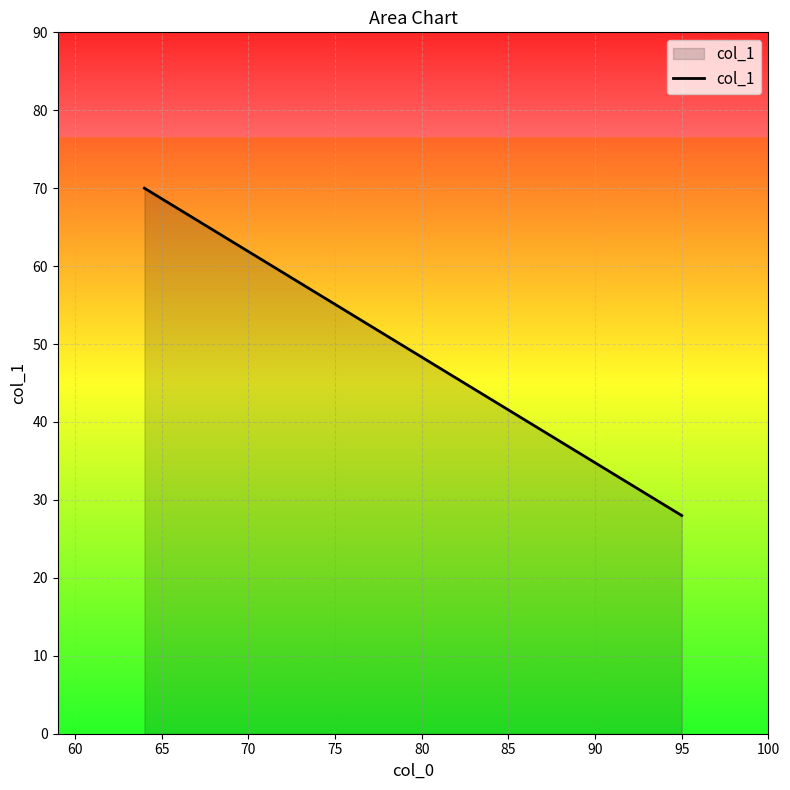

What is the maximum value shown in the chart?

70